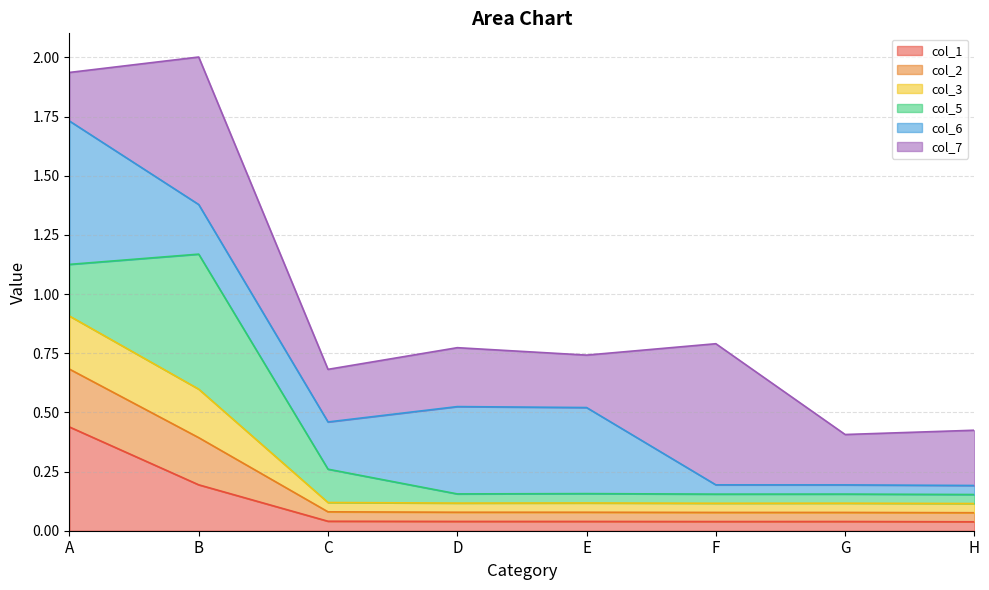

Does the chart have visible grid lines?

Yes